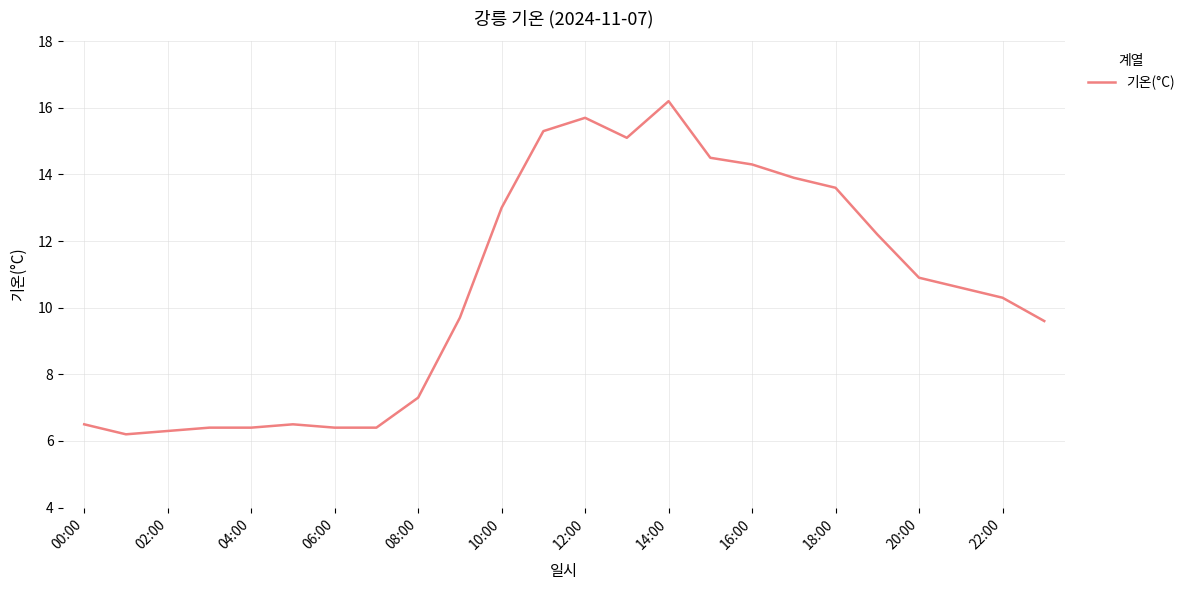

What is the smallest value displayed?

6.2